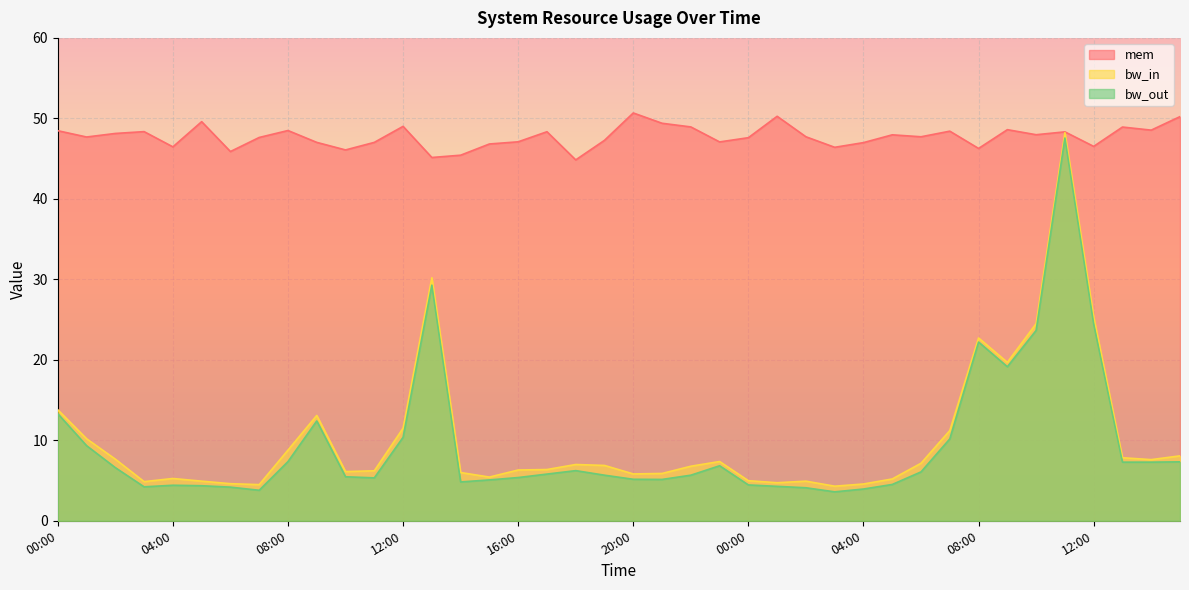

What is the difference between the highest and lowest values at 14:00?

40.6